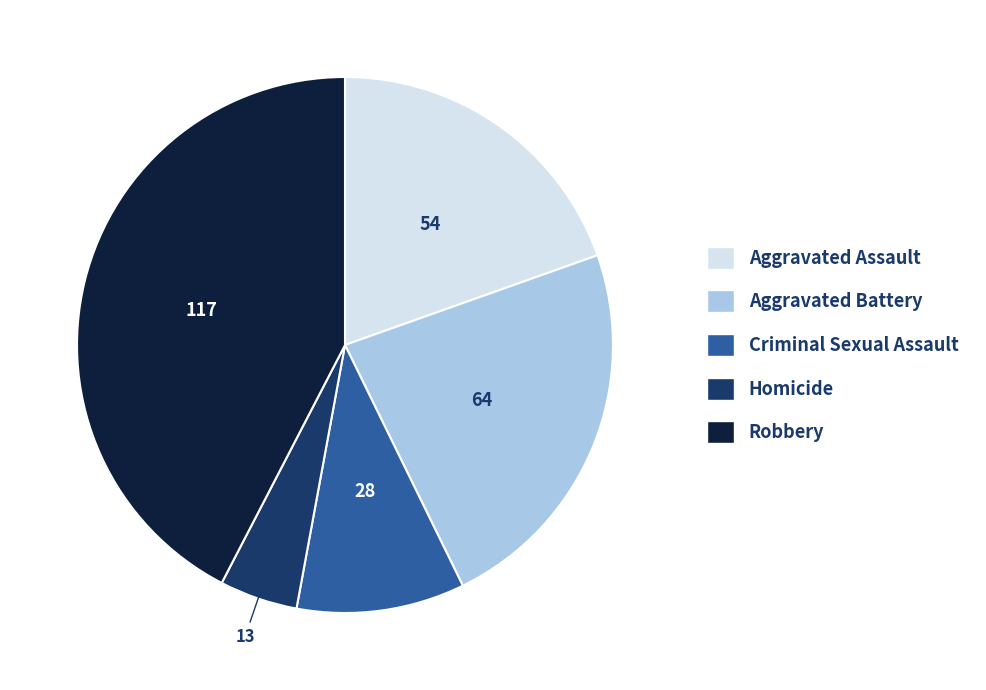

Does Criminal Sexual Assault account for over 50% of the chart?

No